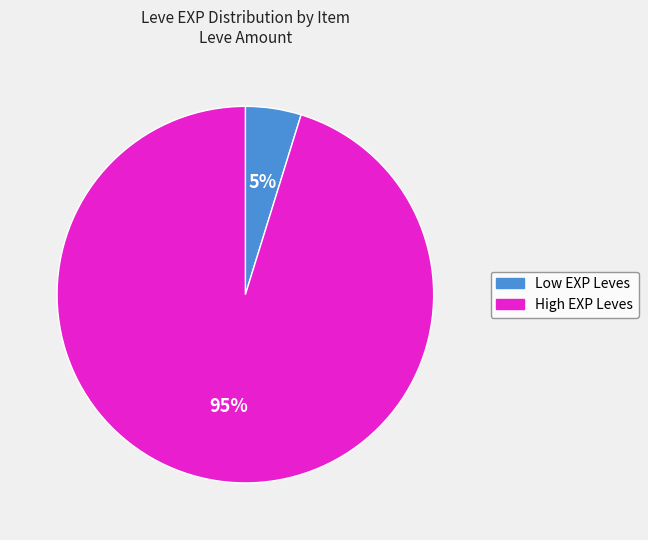

To the nearest percent, what is the average slice percentage?

50%